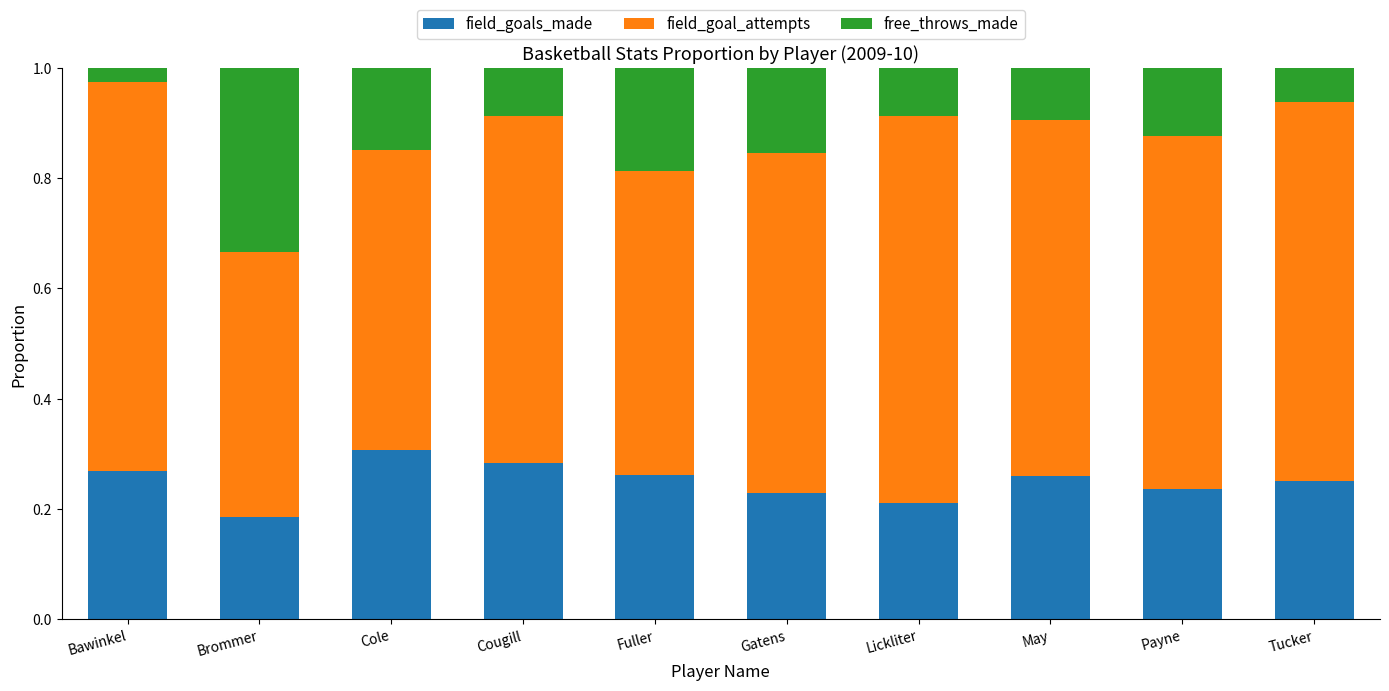

Where is field_goals_made nearest to the value 0?

Brommer